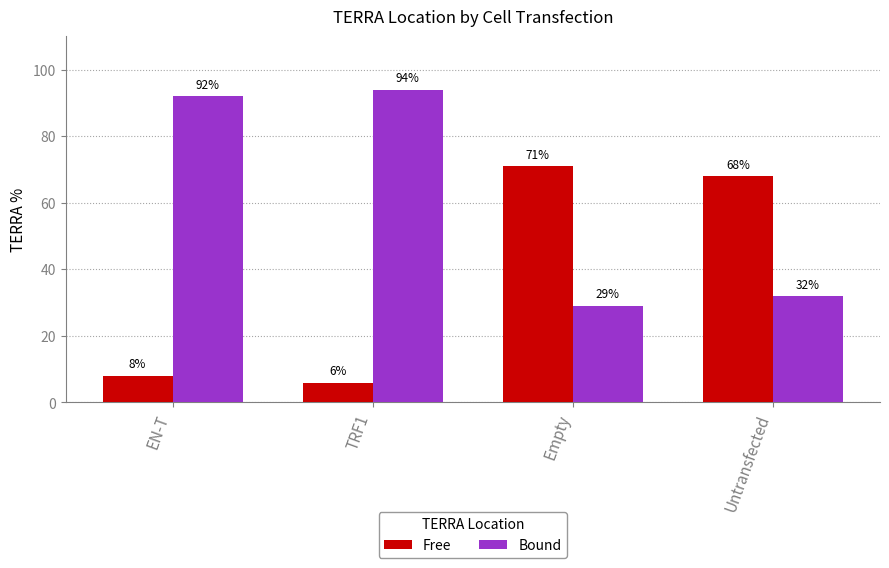

What is the average value of the Bound series?

62